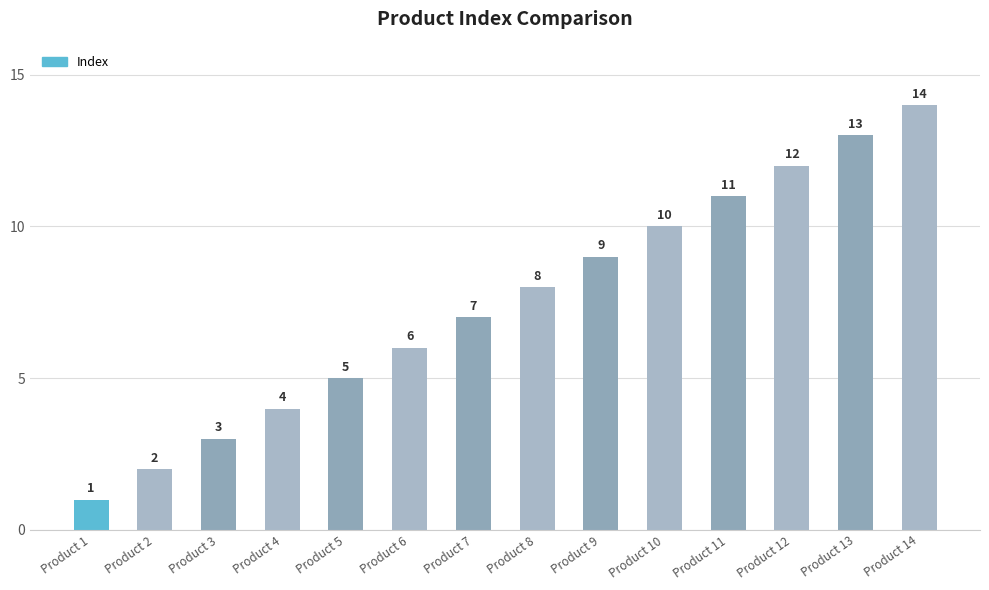

Which label corresponds to the smallest value in the chart?

Product 1